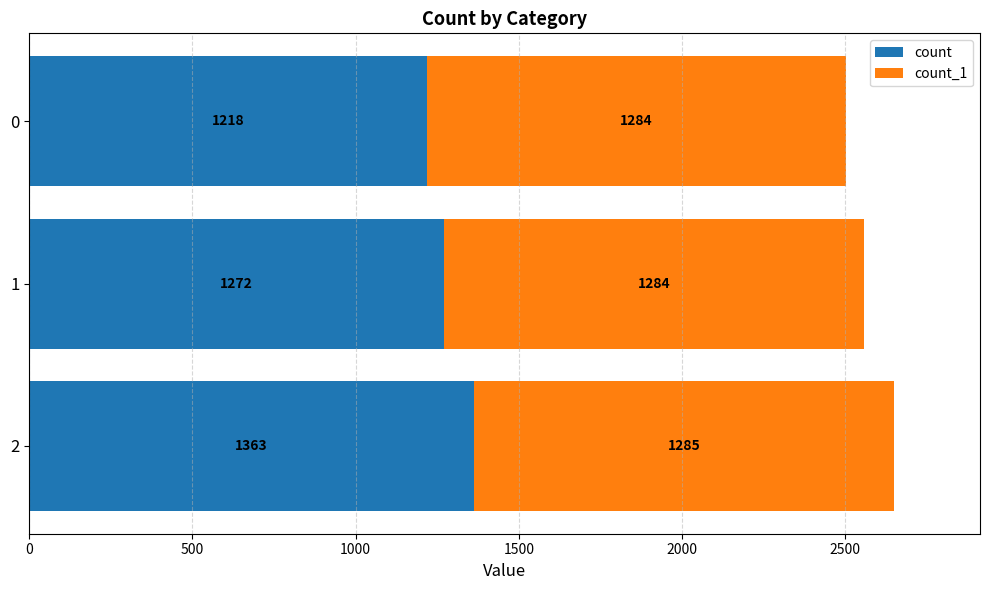

What is the difference between the maximum and second lowest values in the count series?

91